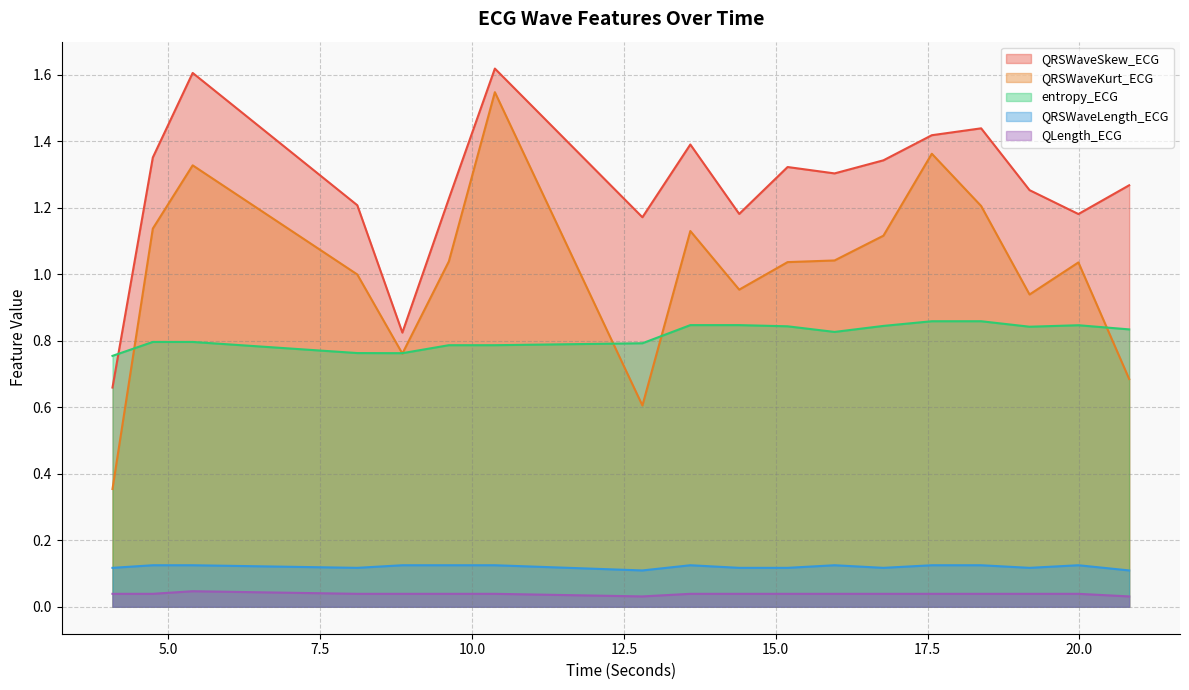

True or false: QRSWaveKurt_ECG has a value of 0.3 at 4.7421875.

False